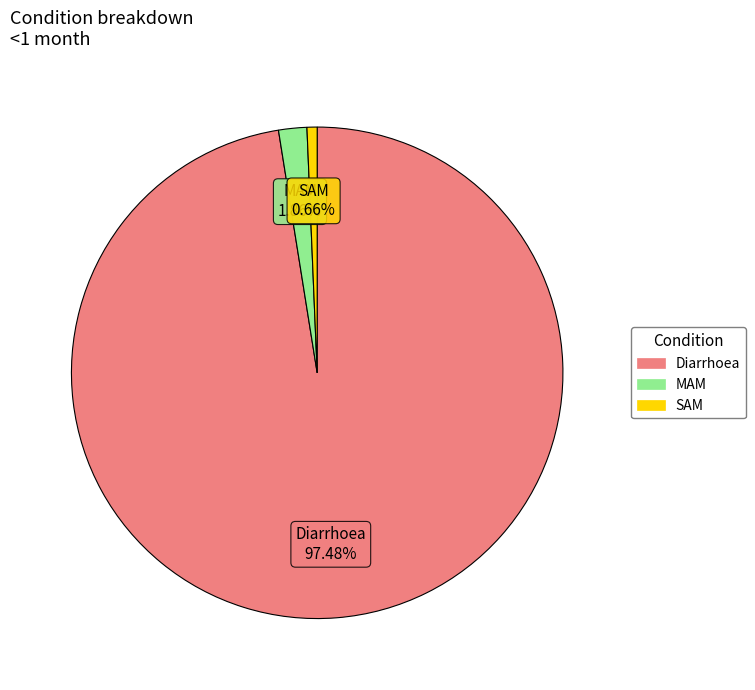

To the nearest percent, what is the combined percentage of Diarrhoea and SAM?

98%